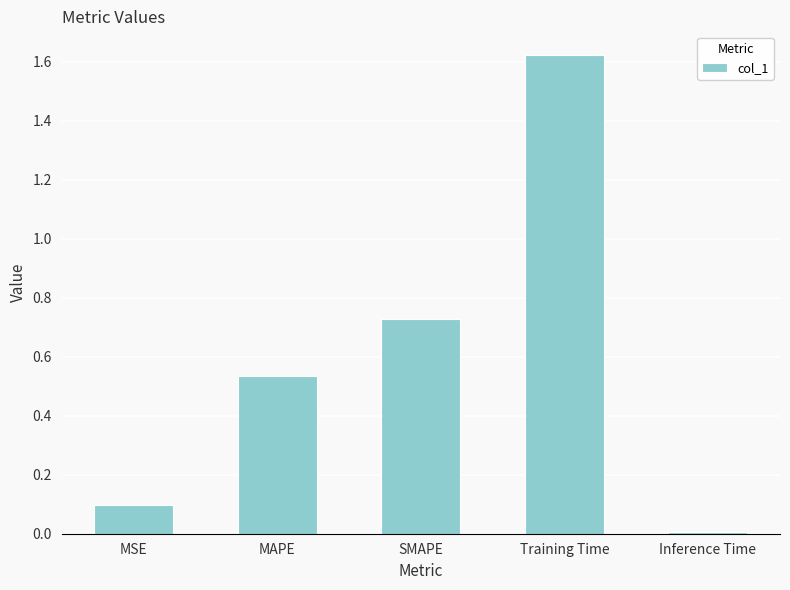

Between MSE and MAPE, which is larger?

MAPE